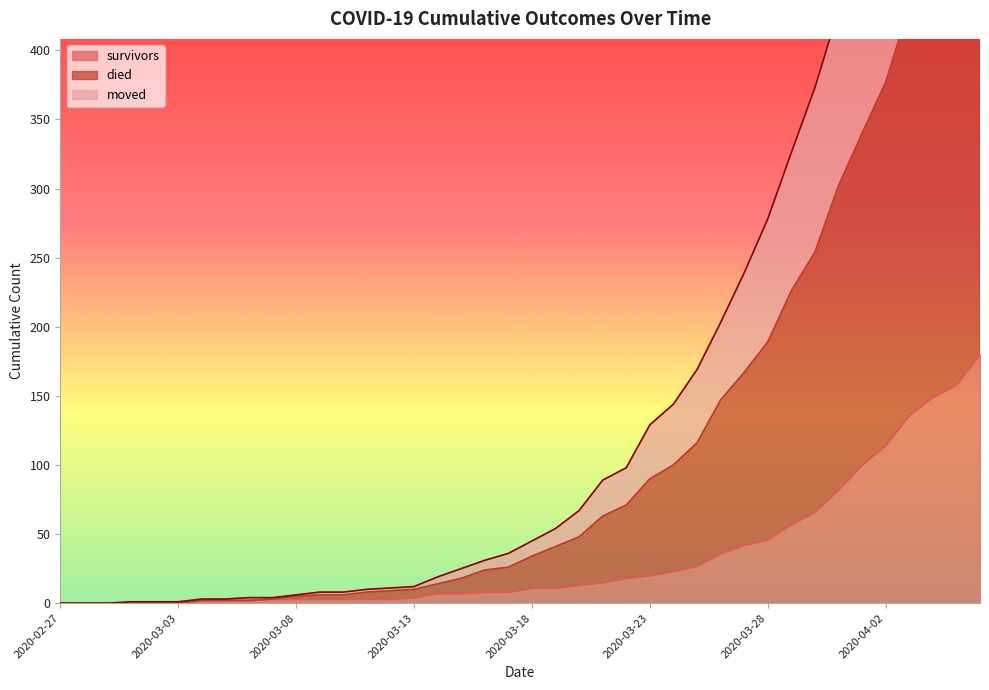

Reading left to right, transcribe all the data shown in this chart.

survivors: 0	0	0	0	0	0	2	2	2	3	3	3	3	3	3	4	7	7	8	8	11	11	13	15	18	20	23	27	36	42	46	57	66	82	100	114	136	149	158	180
died: 0	0	0	1	1	1	3	3	4	4	6	8	8	10	11	12	19	25	31	36	45	54	67	89	98	129	144	169	203	239	278	326	373	429	476	526	589	639	691	745
moved: 0	0	0	0	0	0	2	2	2	3	5	6	6	8	9	10	14	18	24	26	34	41	48	63	71	90	100	116	147	167	189	226	254	302	340	377	432	464	495	535